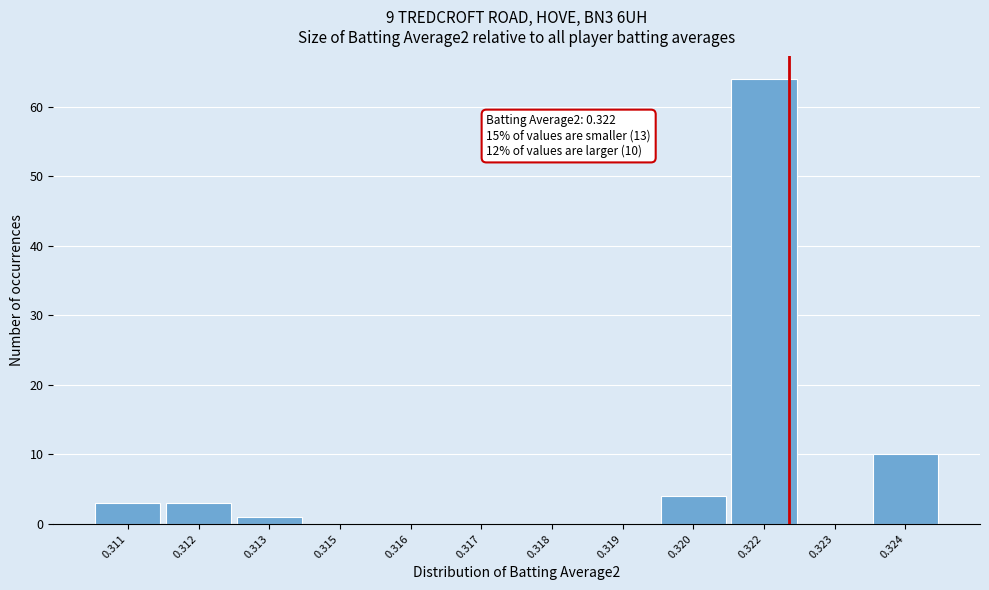

Reading left to right, what are all the values shown in this chart?

0.311=3	0.312=3	0.313=1	0.315=0	0.316=0	0.317=0	0.318=0	0.319=0	0.320=4	0.322=64	0.323=0	0.324=10